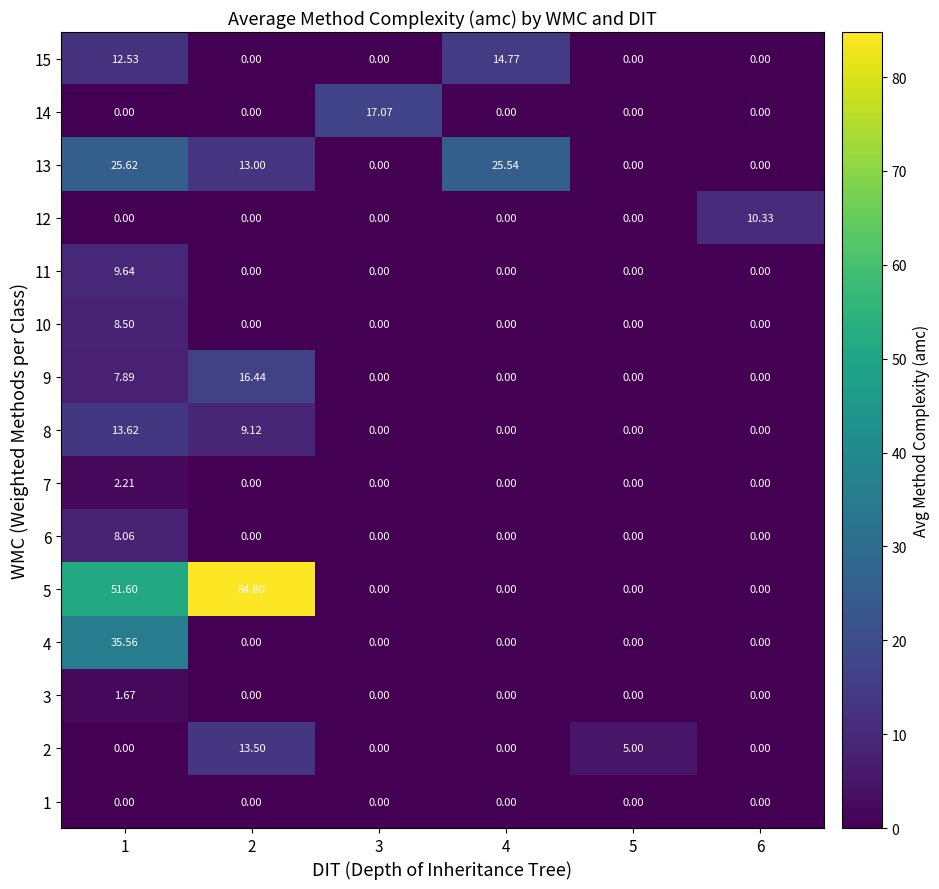

At how many categories does at least one series exceed 25?

3